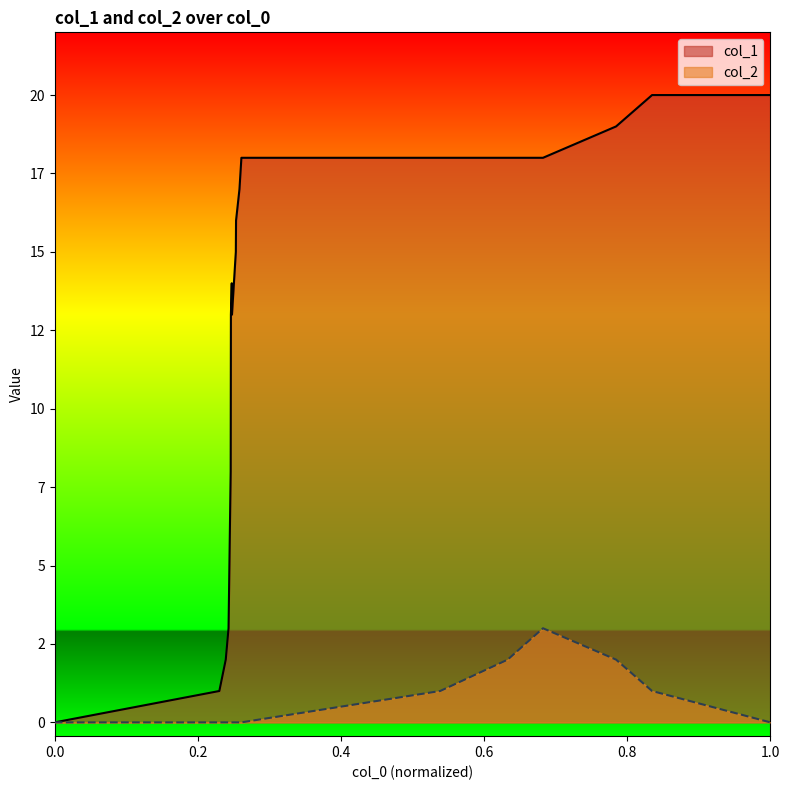

How many lines are shown in the chart?

2